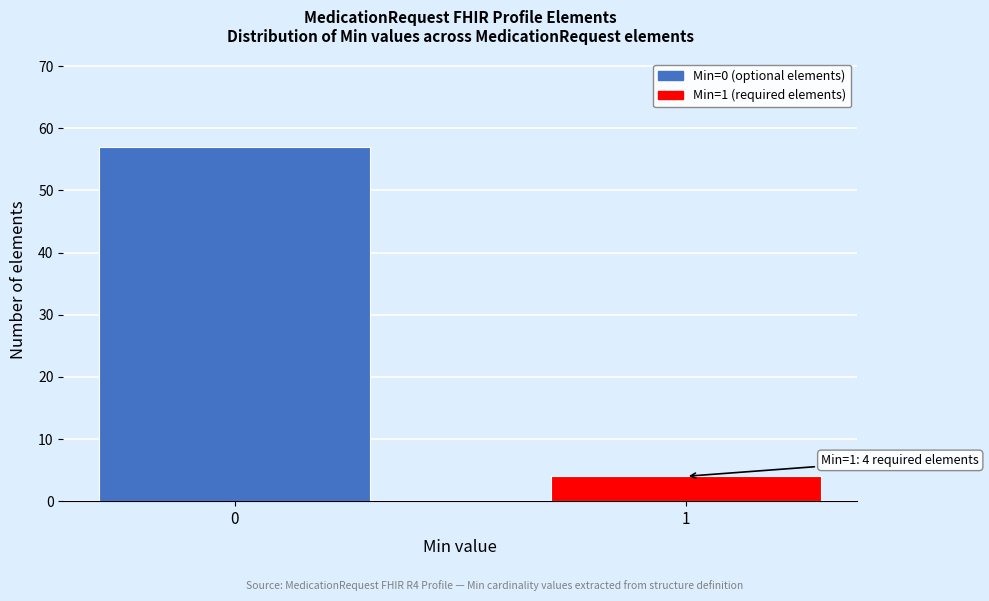

Reading left to right, transcribe all the data shown in this chart.

0=57	1=4